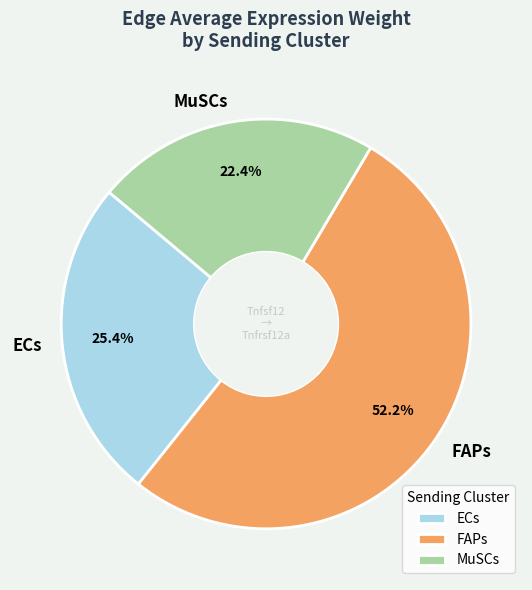

To the nearest percent, what is the combined percentage of ECs and MuSCs?

48%